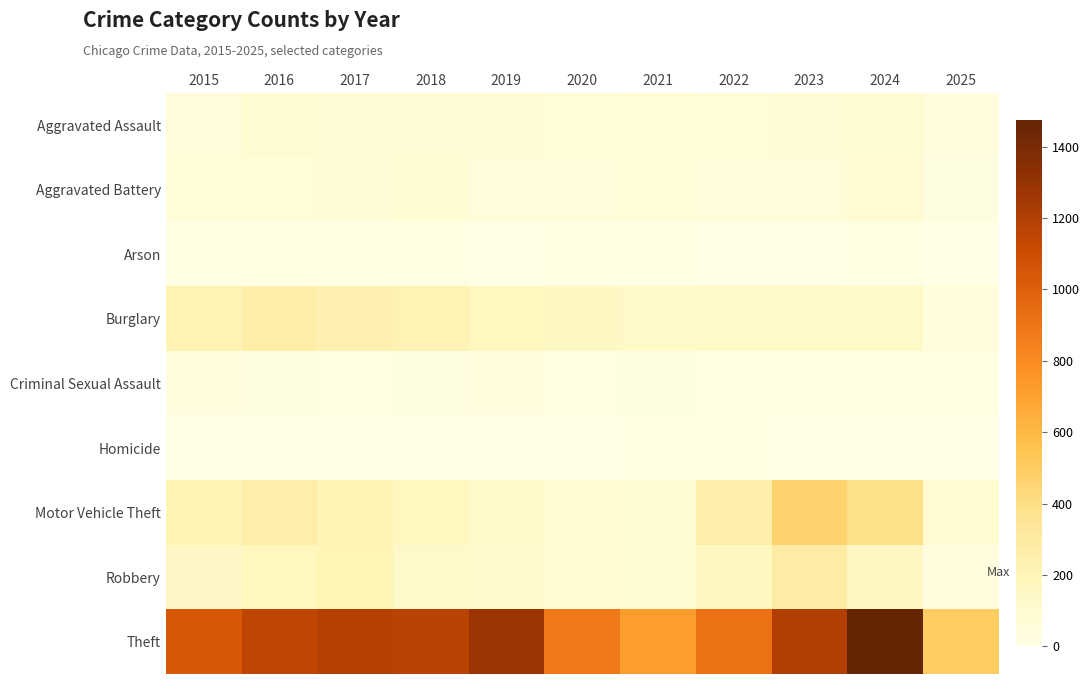

At 2017, list the series in order from largest to smallest.

Theft, Burglary, Motor Vehicle Theft, Robbery, Aggravated Assault, Aggravated Battery, Criminal Sexual Assault, Arson, Homicide